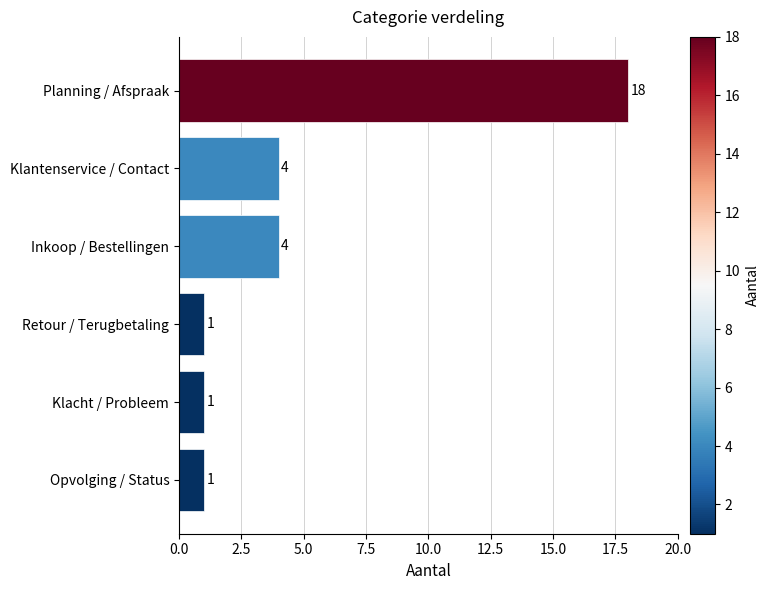

How many distinct data groups are displayed?

1